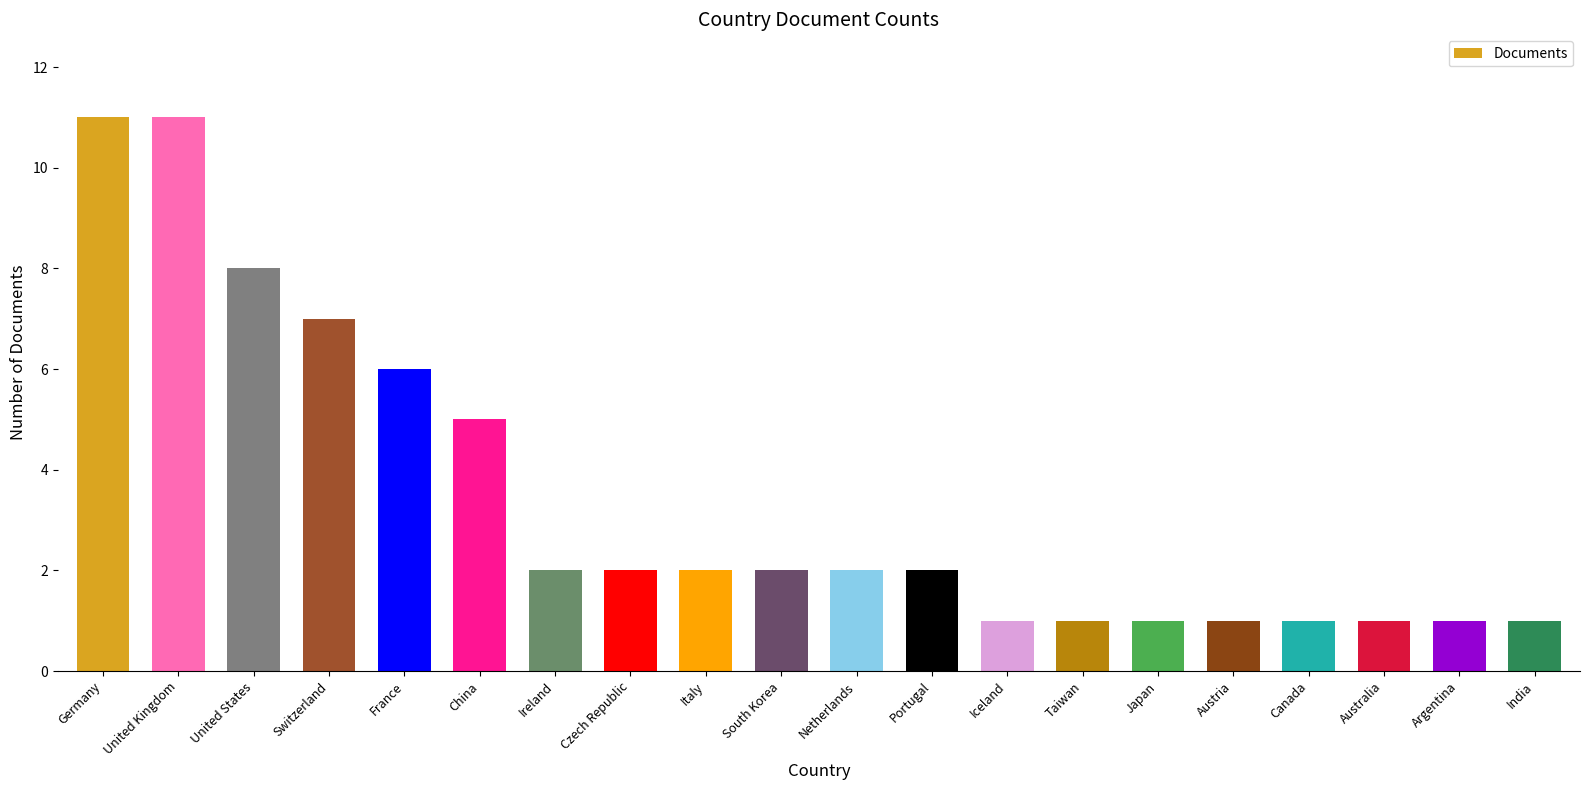

The chart shows a value of 2 at Italy. True or false?

True